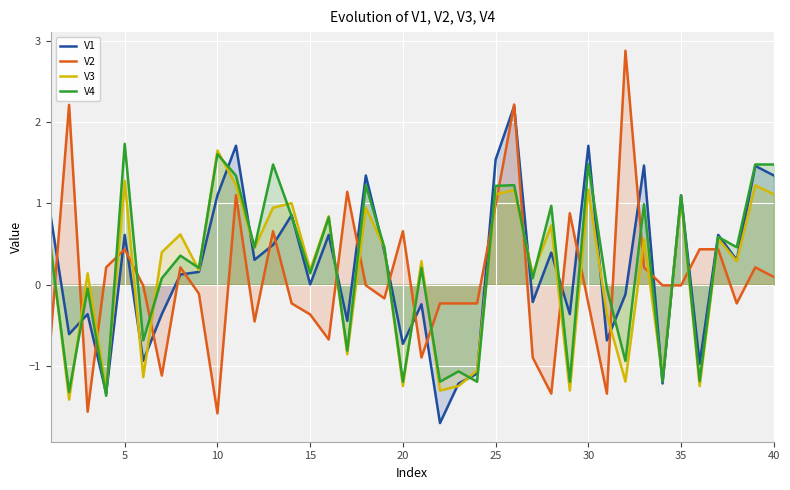

How many times do V3 and V2 cross each other?

22